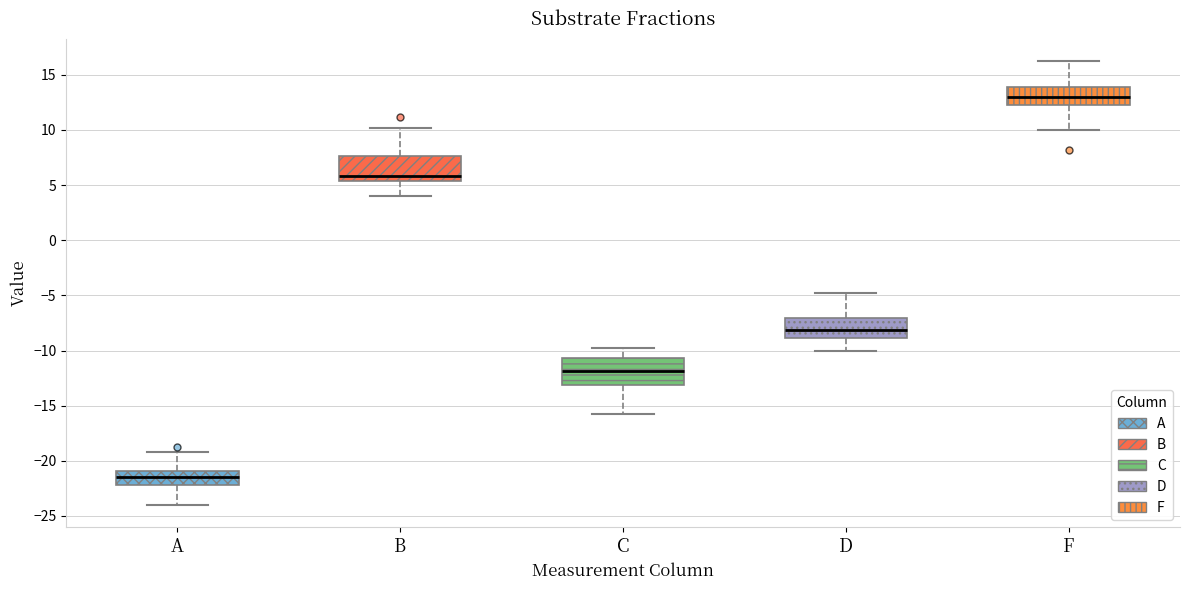

Reading left to right, read every box against the y-axis: the position of its median line, the range the box covers, and the ends of its whiskers. The values are not printed on the chart, so give them approximately, as read against the axis.

A: median -21.5, box -22.0 to -21.0, whiskers -24.0 to -19.0
B: median 6.0, box 5.5 to 7.5, whiskers 4.0 to 10.0
C: median -12.0, box -13.0 to -10.5, whiskers -16.0 to -10.0
D: median -8.0, box -9.0 to -7.0, whiskers -10.0 to -5.0
F: median 13.0, box 12.5 to 14.0, whiskers 10.0 to 16.0